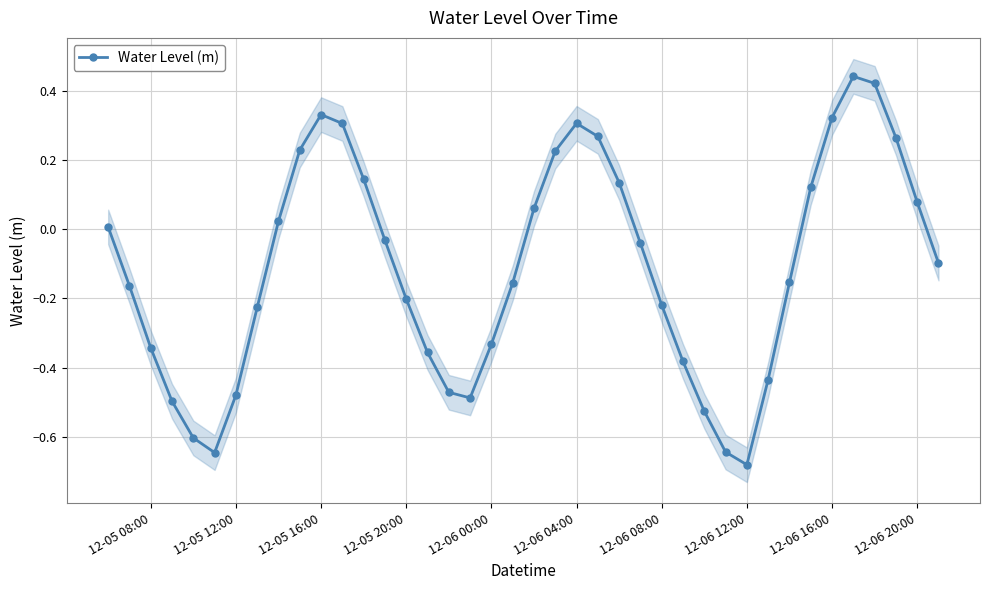

Reading right to left, list all the values displayed in this chart.

-0.1	0.1	0.3	0.4	0.4	0.3	0.1	-0.2	-0.4	-0.7	-0.6	-0.5	-0.4	-0.2	-0.0	0.1	0.3	0.3	0.2	0.1	-0.2	-0.3	-0.5	-0.5	-0.4	-0.2	-0.0	0.1	0.3	0.3	0.2	0.0	-0.2	-0.5	-0.6	-0.6	-0.5	-0.3	-0.2	0.0